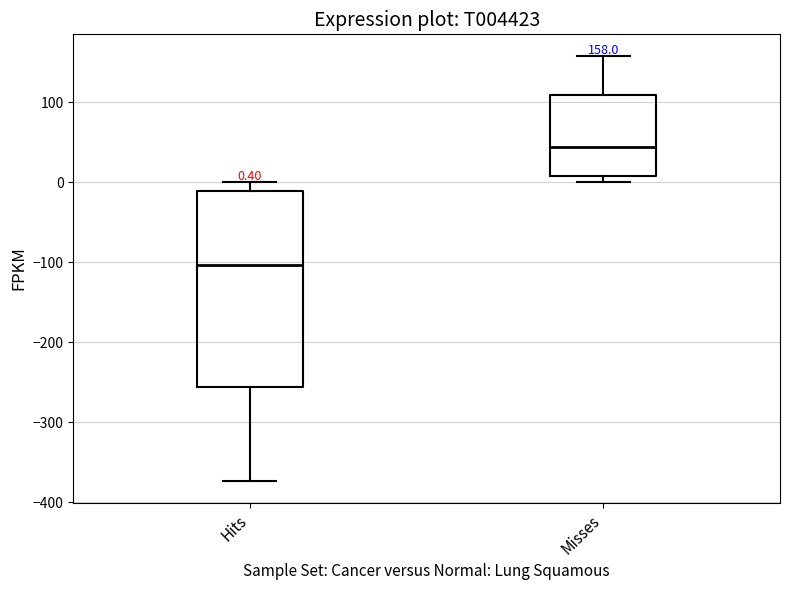

Which box is the tallest, from its lower edge to its upper edge?

Hits